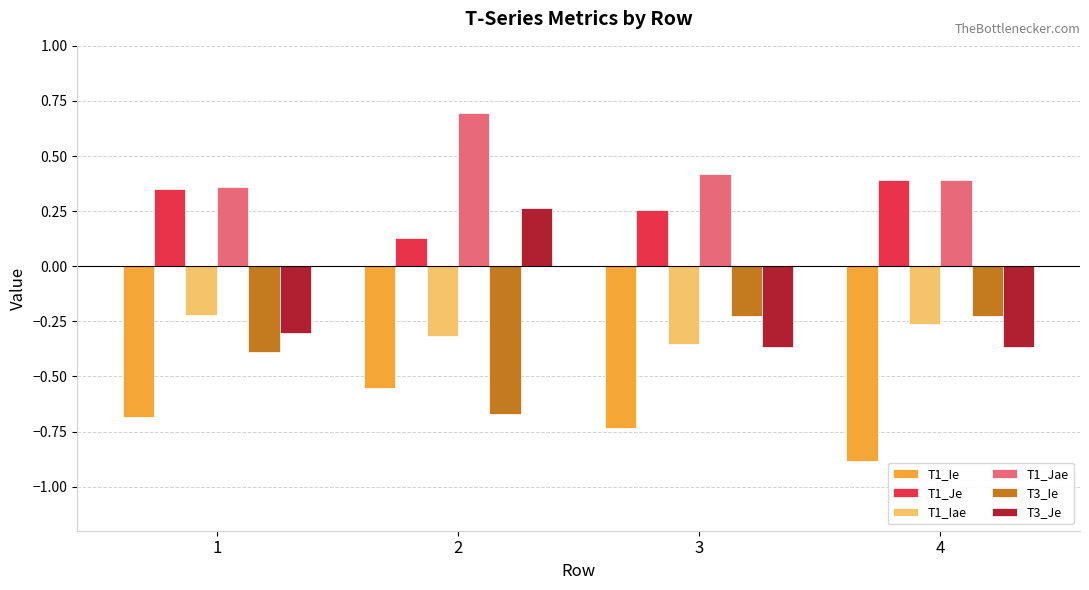

How many bars are there in total?

24